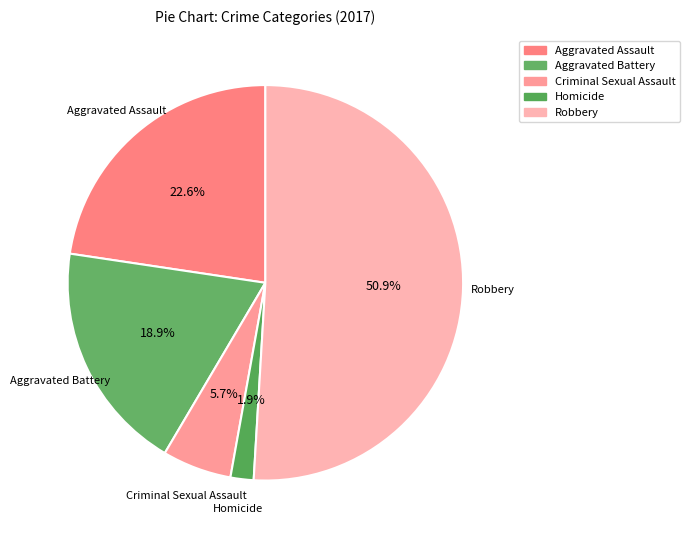

To the nearest percent, what portion does Aggravated Battery represent?

19%